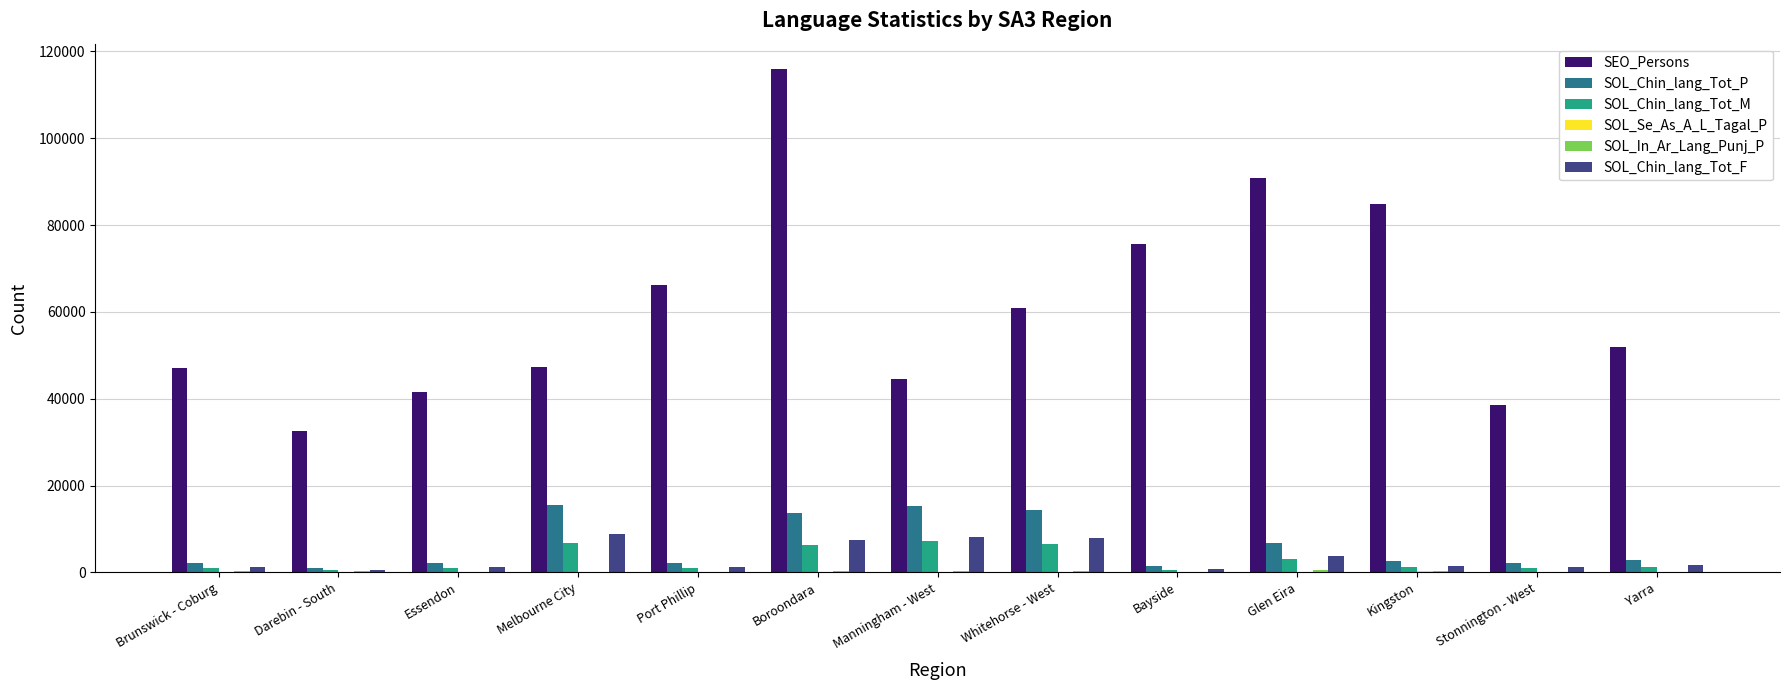

The value of SEO_Persons at Manningham - West is 77551. True or false?

False